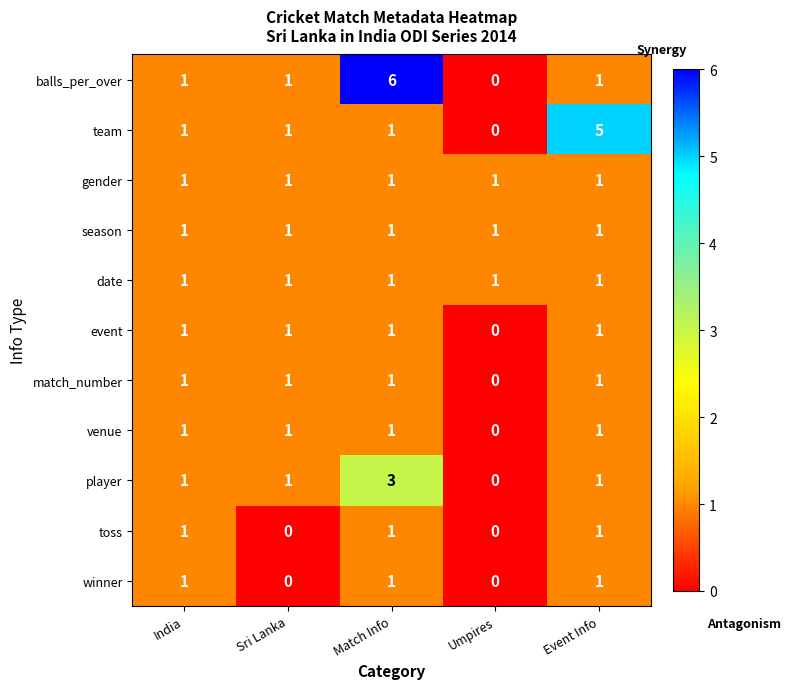

At which category is the sum across all series the highest?

Match Info